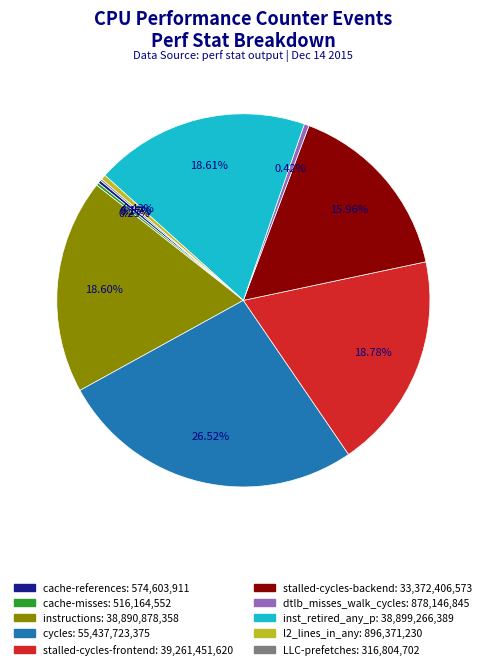

To the nearest percent, what percentage of the pie is cycles?

27%